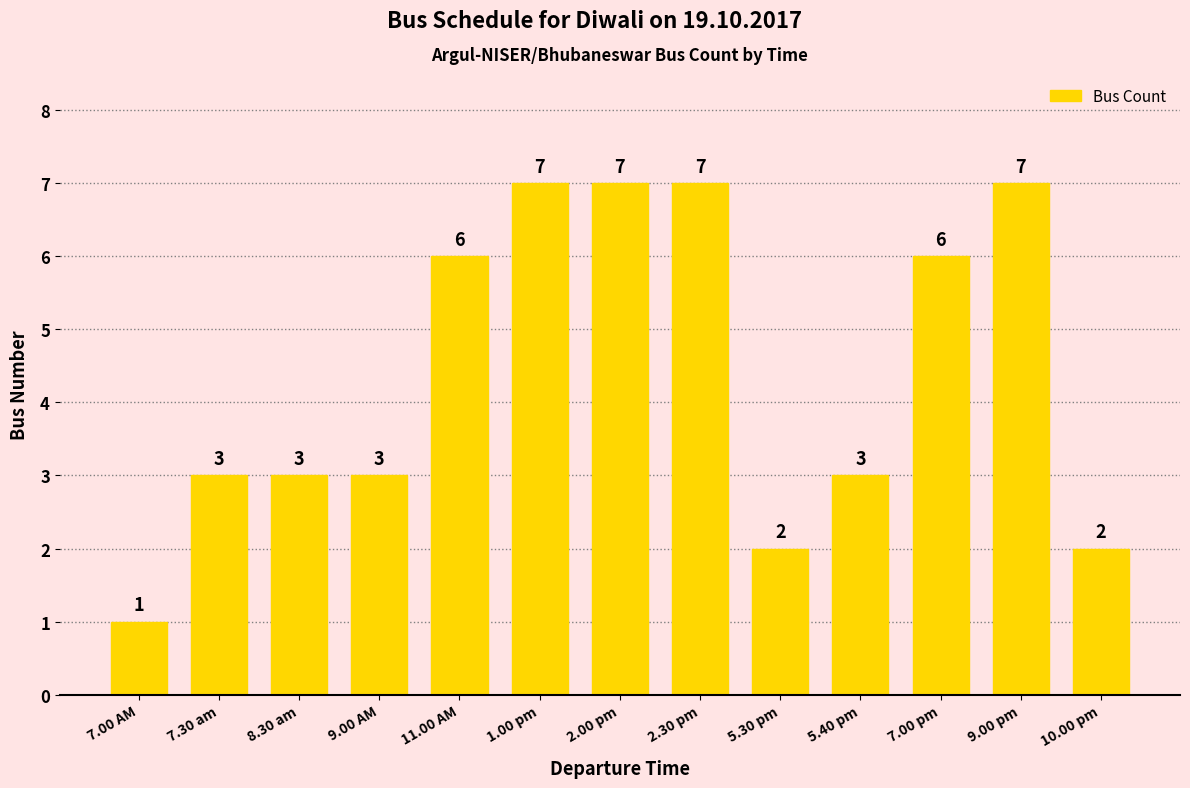

What position from the left is 5.40 pm?

10